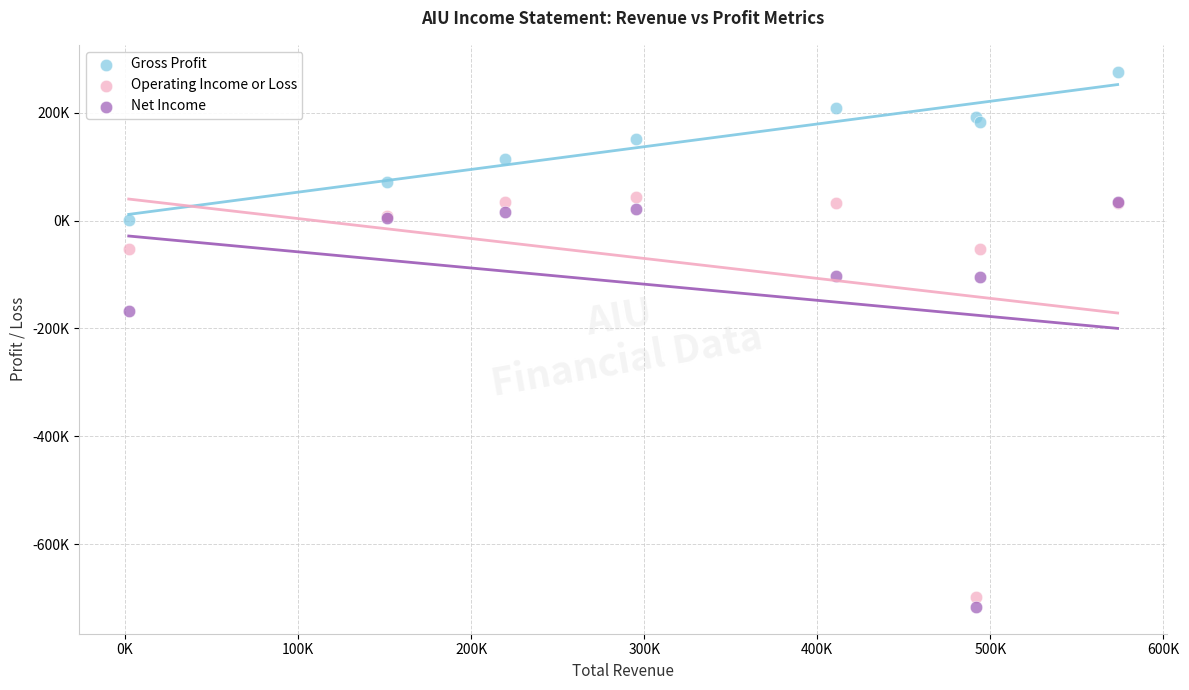

Which series contains the lowest Y value?

Net Income